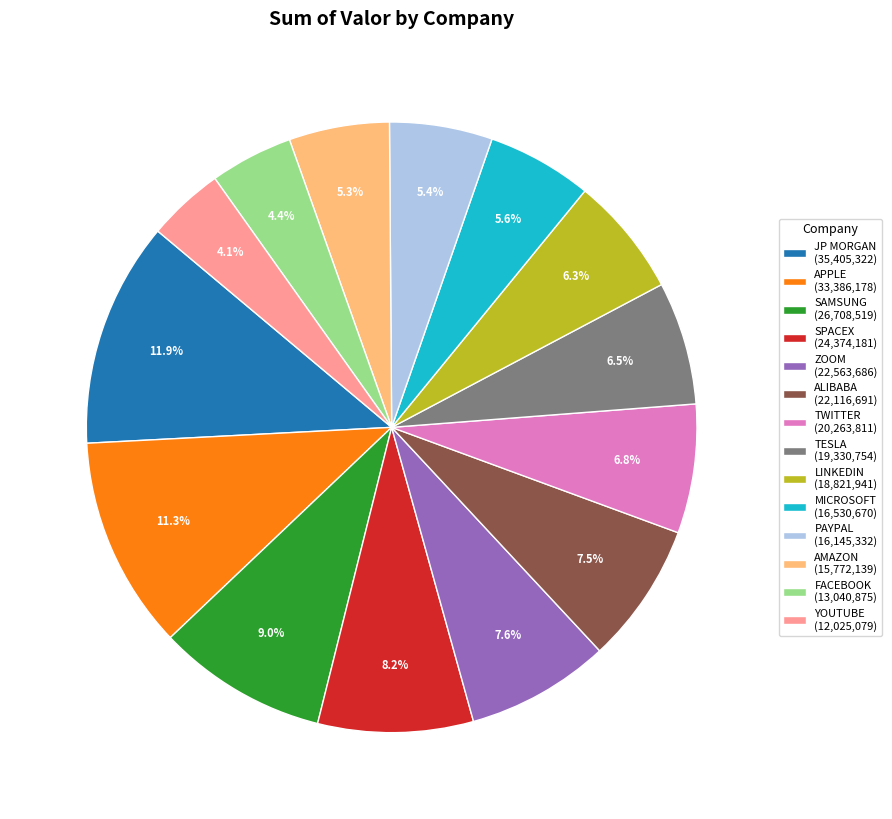

What is the total percentage of JP MORGAN and MICROSOFT?

17.5%